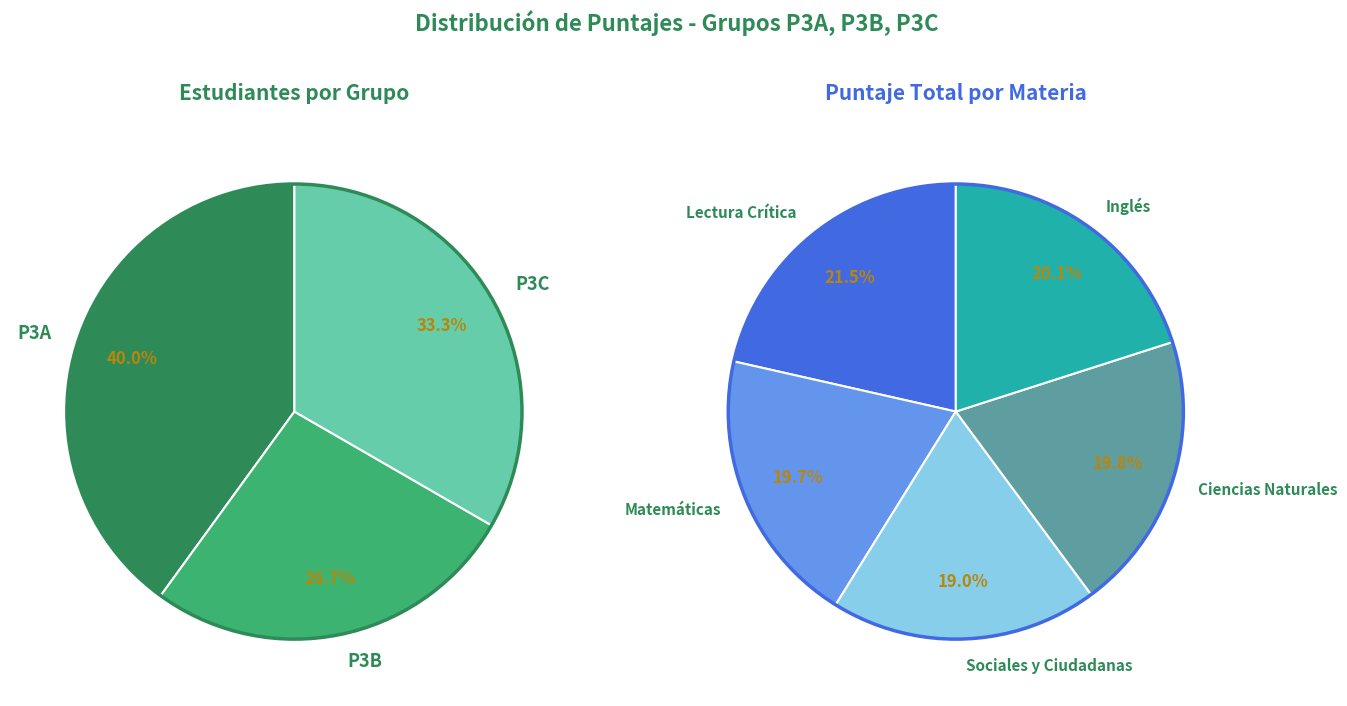

Is P3B the majority of the pie?

No